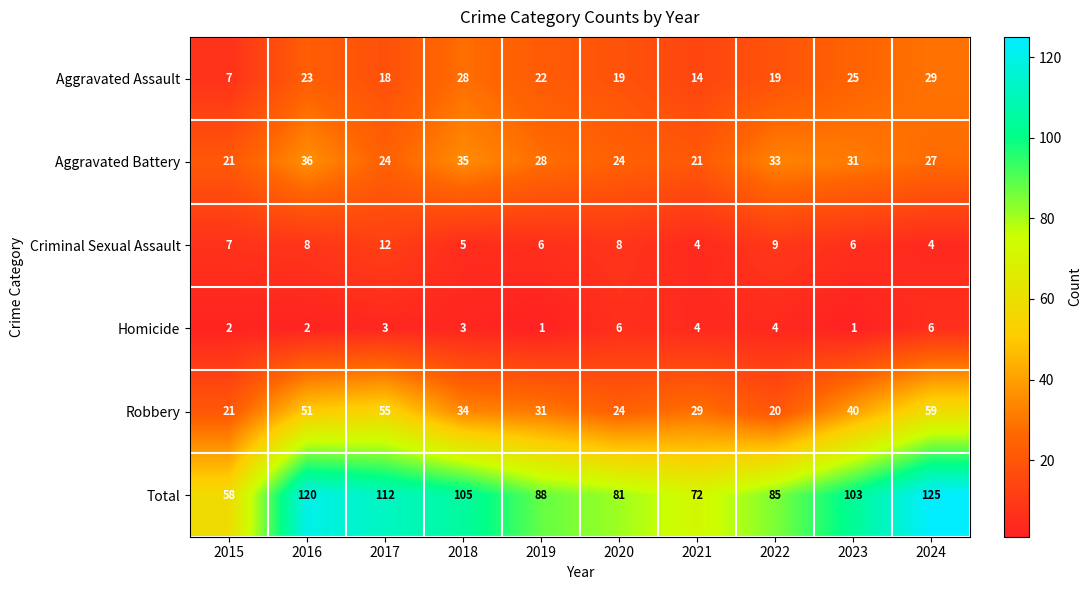

What is the maximum value for Aggravated Battery?

36